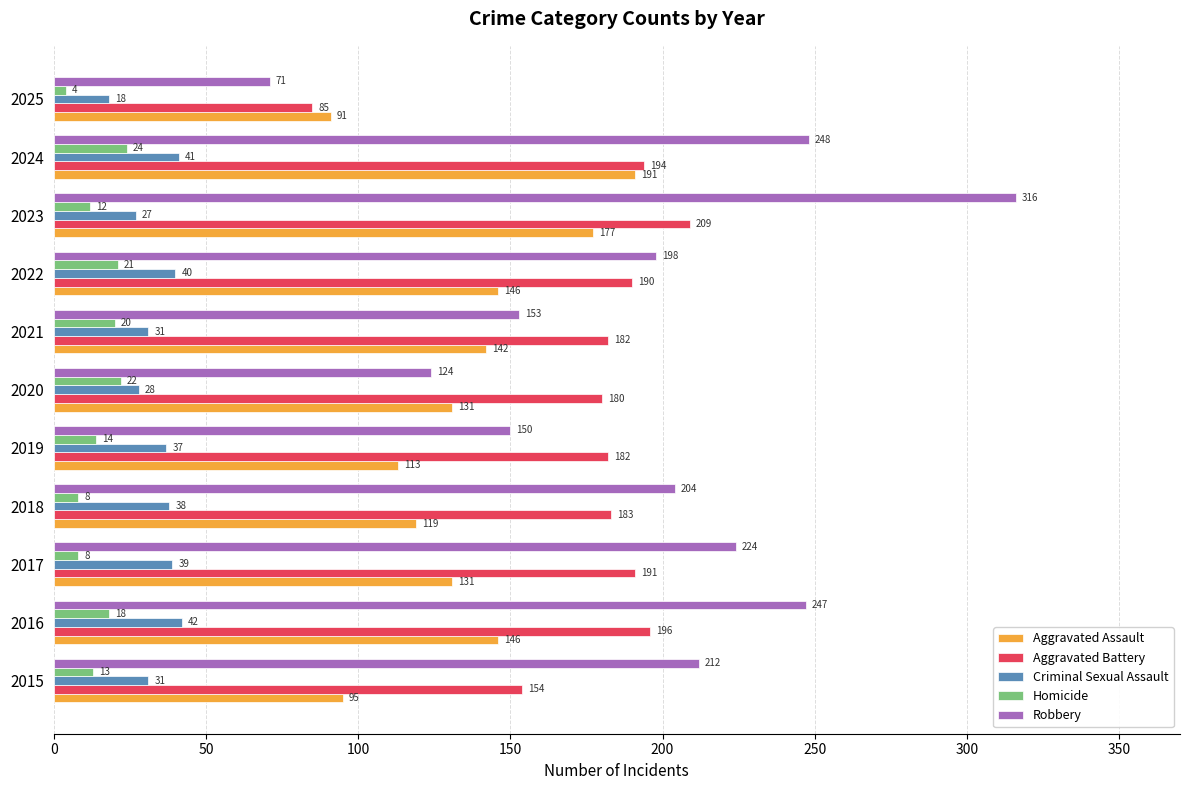

What is the total value across all series at 2021?

528